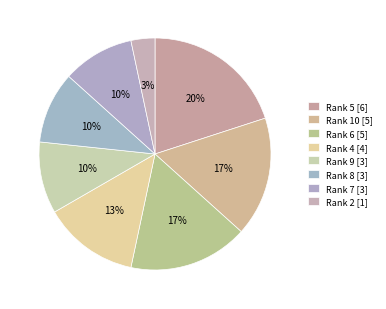

To the nearest percent, what is the average slice percentage?

12%